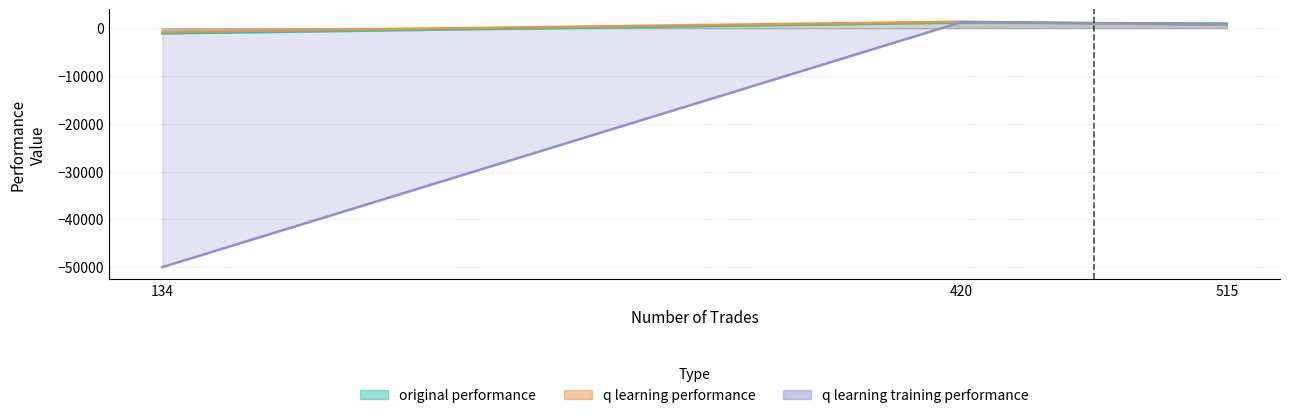

Reading right to left, transcribe all the data shown in this chart.

original performance: 963.2	1145.6	-1103.5
q learning performance: 669.0	1347.1	-796.4
q learning training performance: 804.2	1259.8	-50000.0